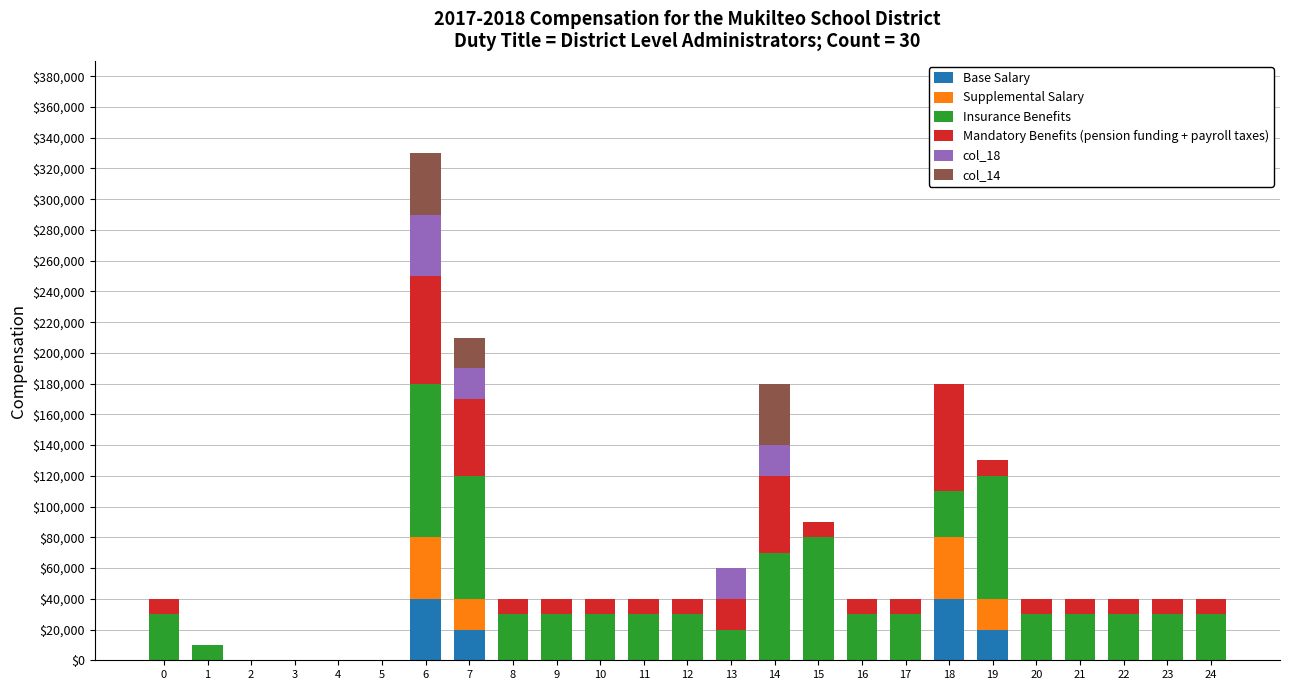

What are all the series names shown in the legend?

Base Salary, Supplemental Salary, Insurance Benefits, Mandatory Benefits (pension funding + payroll taxes), col_18, col_14